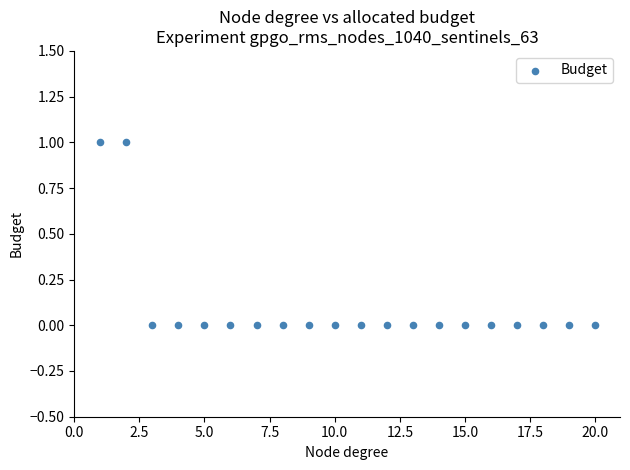

What is the range of X values (max minus min)?

19